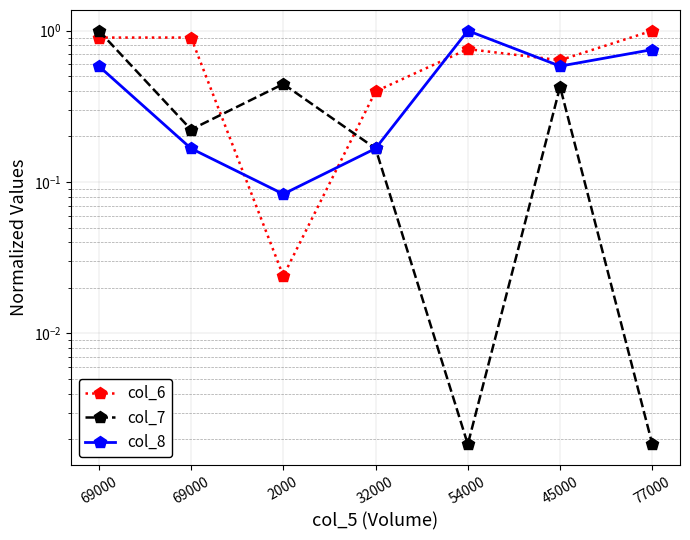

True or false: col_6 and col_7 intersect in this chart.

True